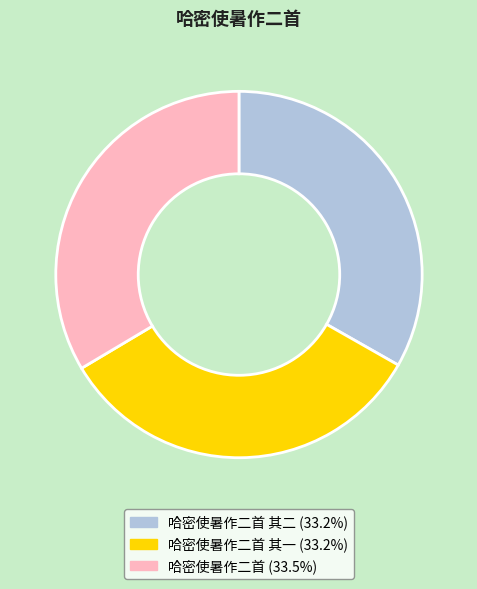

Is there a majority slice in this chart?

No